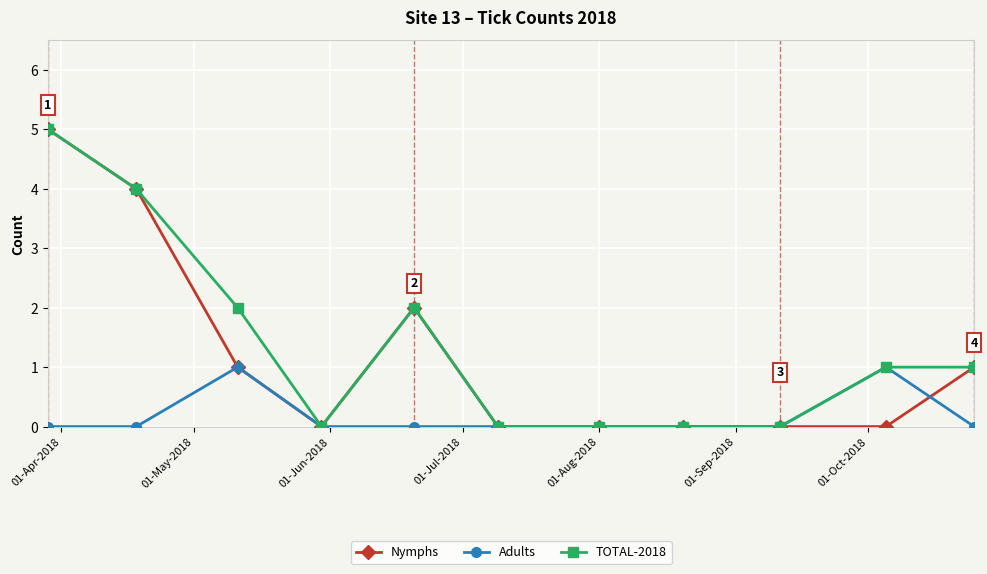

What is the highest value of the Nymphs series?

5